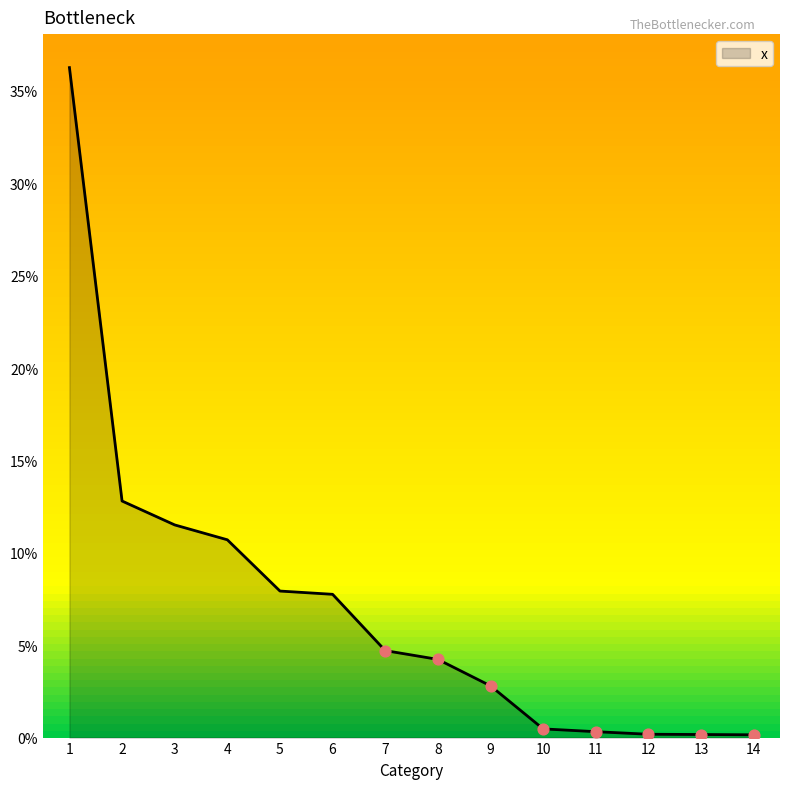

What is the change in value from 2 to 14?

-0.1